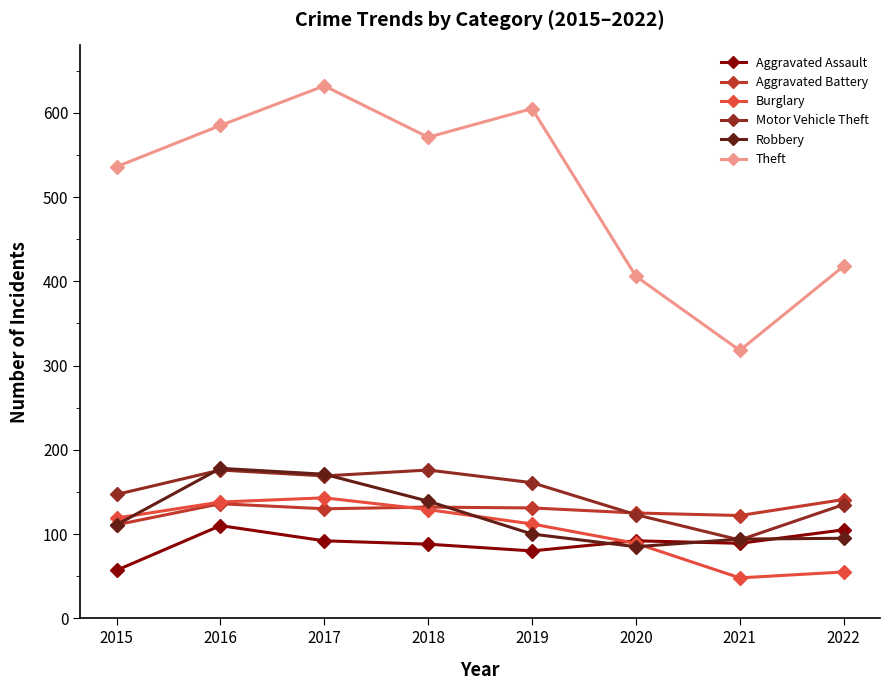

The value of Motor Vehicle Theft at 2015 is 147. True or false?

True